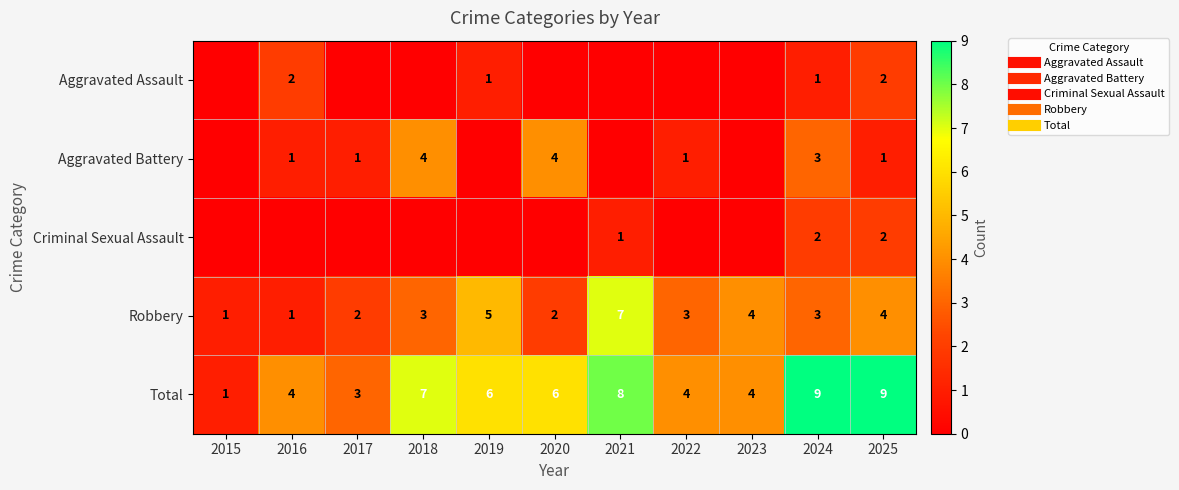

What is the sum of the Aggravated Battery values at 2021 and 2017?

1